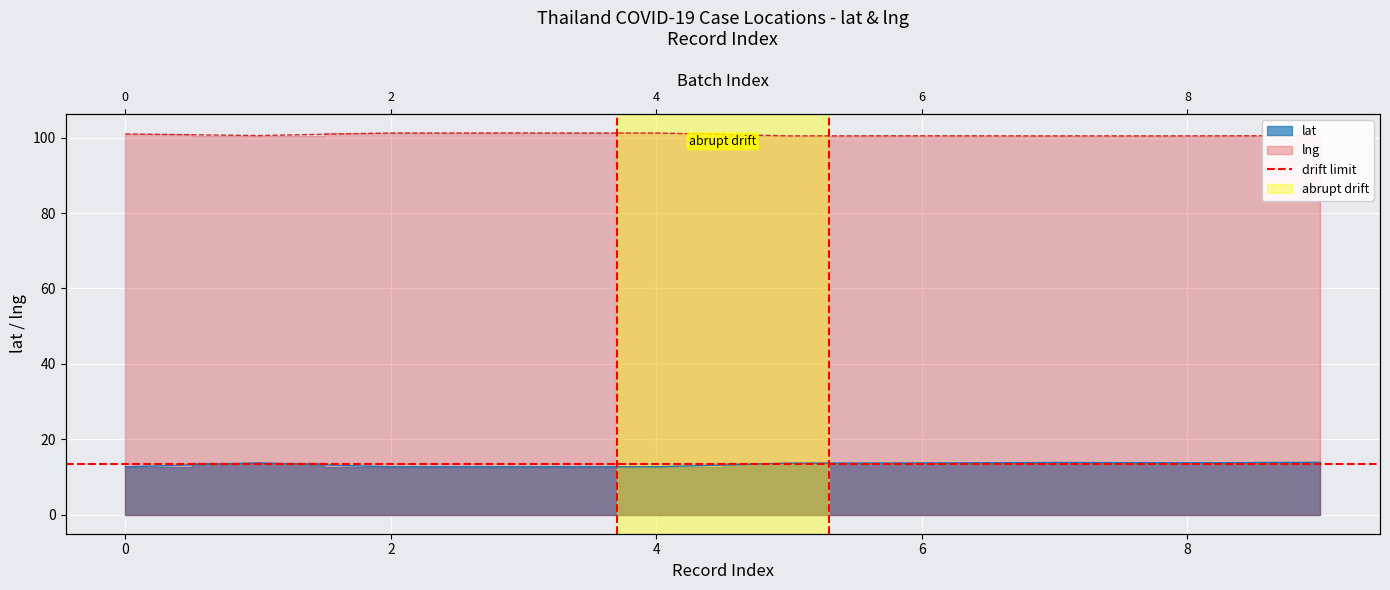

Which series has the largest range (max minus min)?

lat